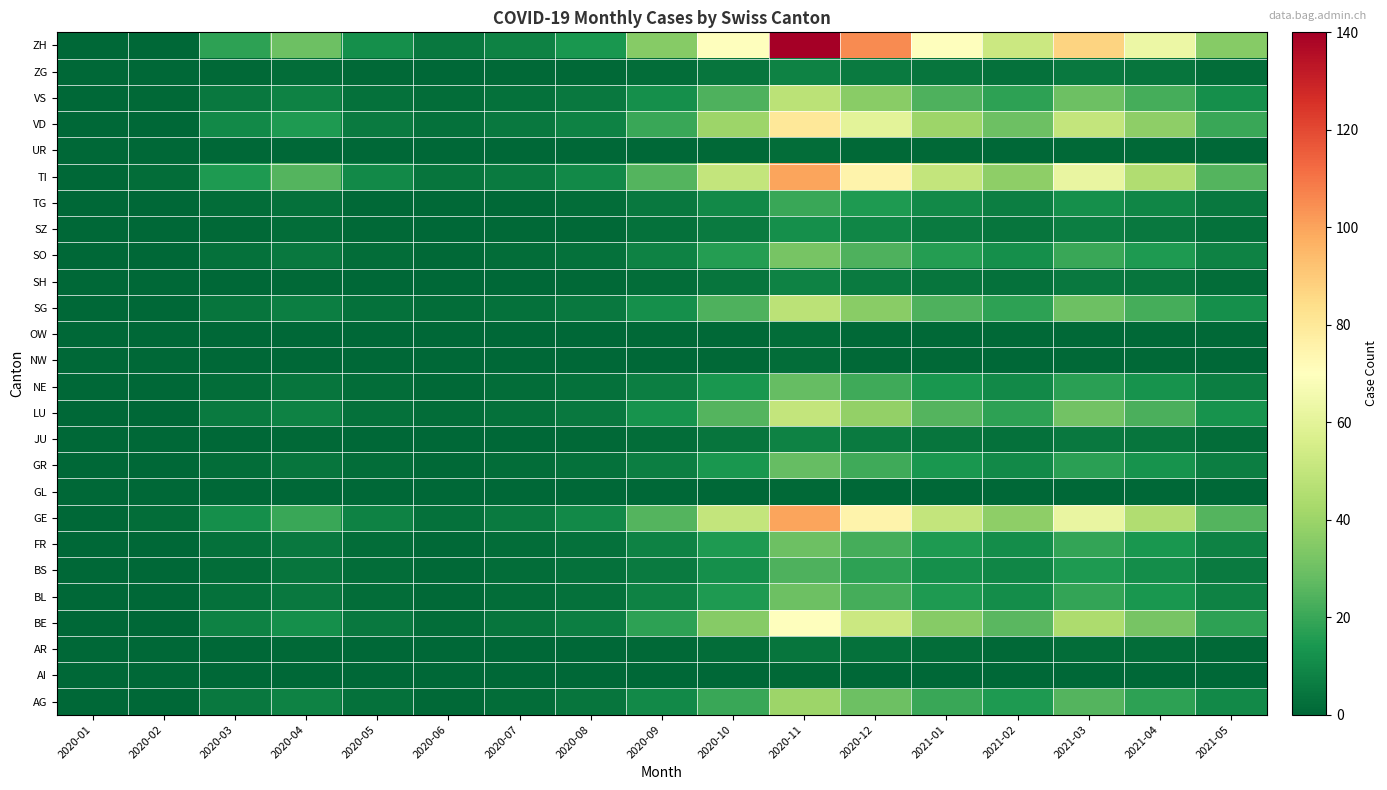

Count the number of categories in the chart.

17